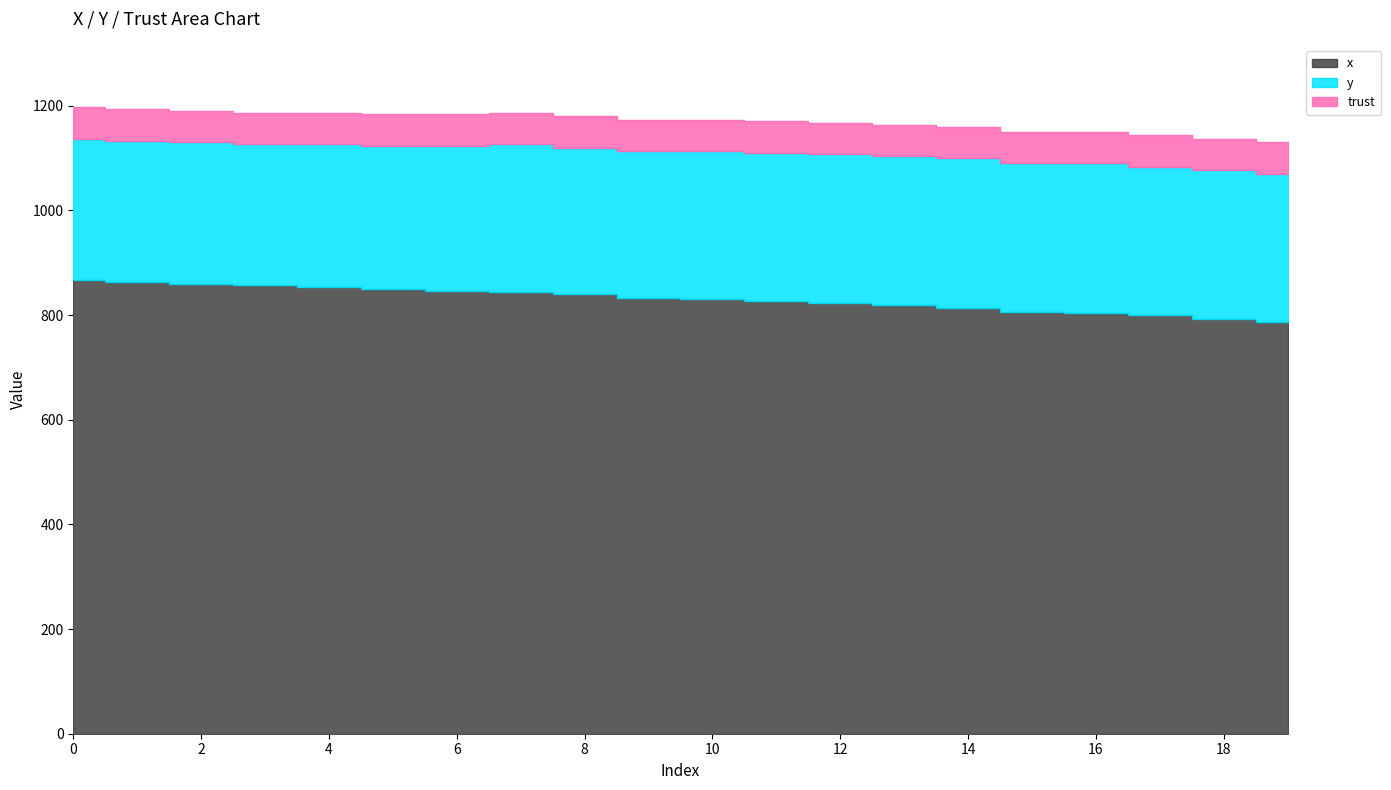

Does the chart display data point markers on the line(s)?

No